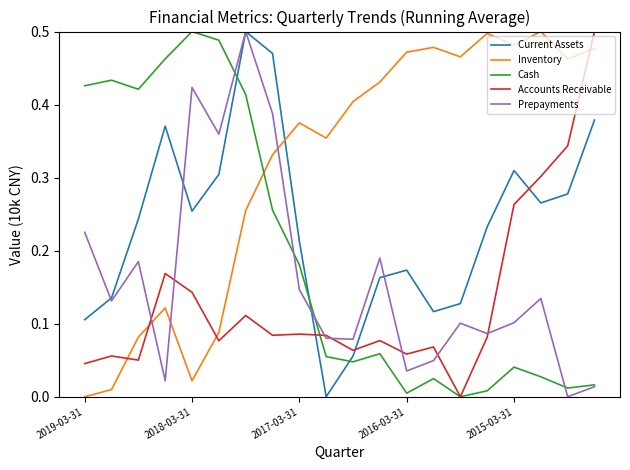

How many times do Accounts Receivable and Inventory cross each other?

4